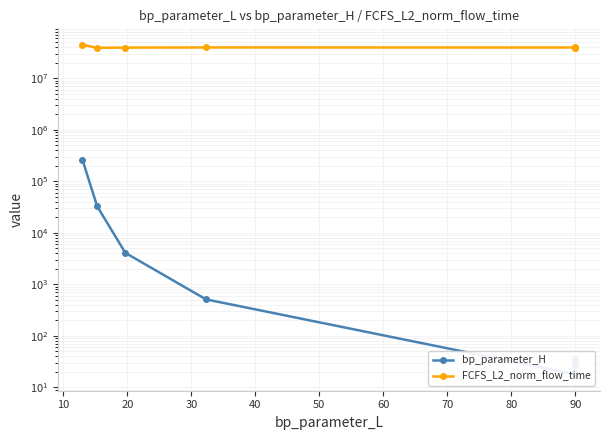

Is the value of FCFS_L2_norm_flow_time at 10 greater than the value of bp_parameter_H at 0?

Yes